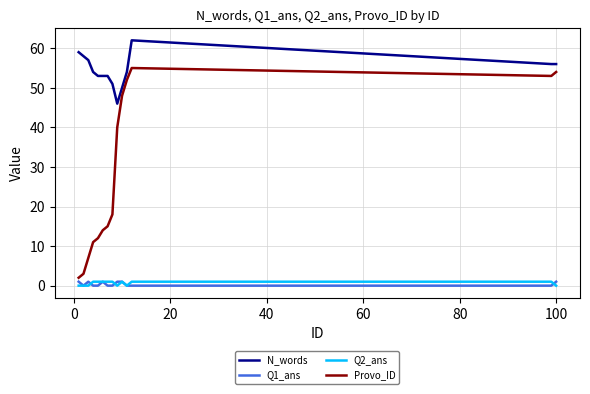

Which series has the largest total across all categories?

N_words